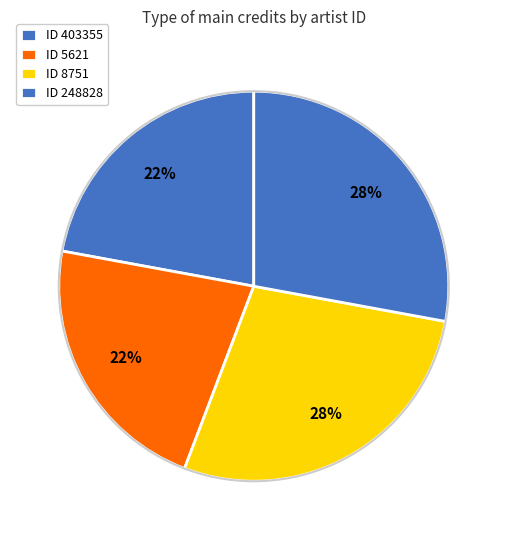

What is the smallest slice in the pie chart?

403355